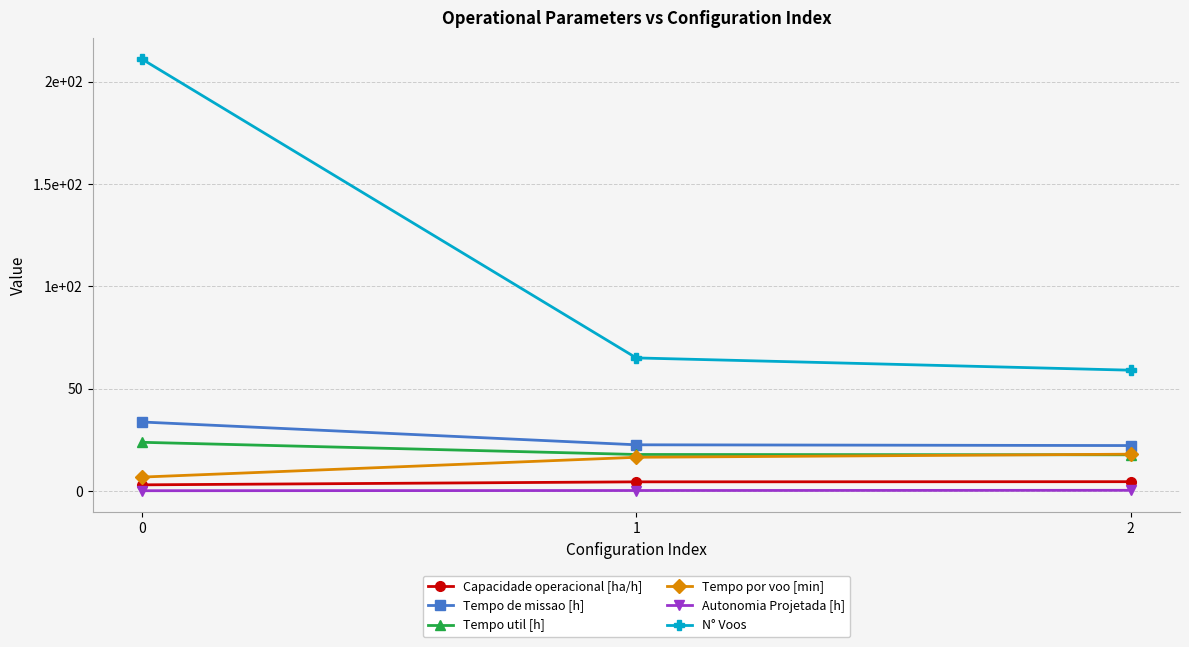

What is the average value of the Autonomia Projetada [h] series?

0.2